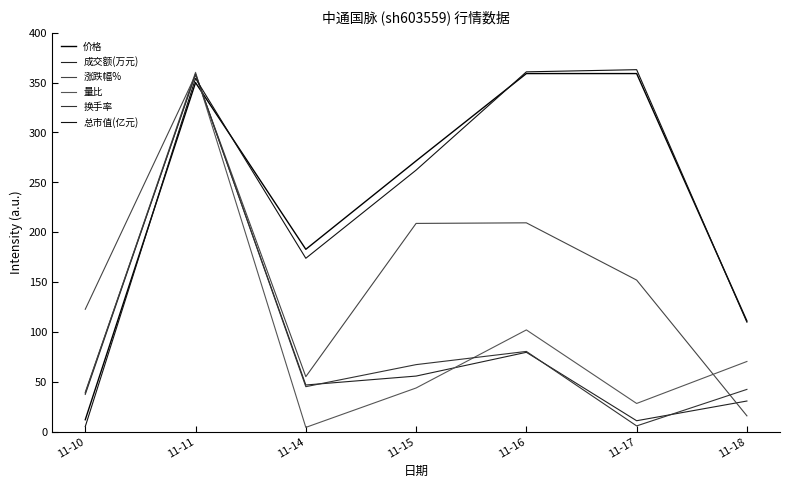

What are all the series names shown in the legend?

价格, 成交额(万元), 涨跌幅%, 量比, 换手率, 总市值(亿元)